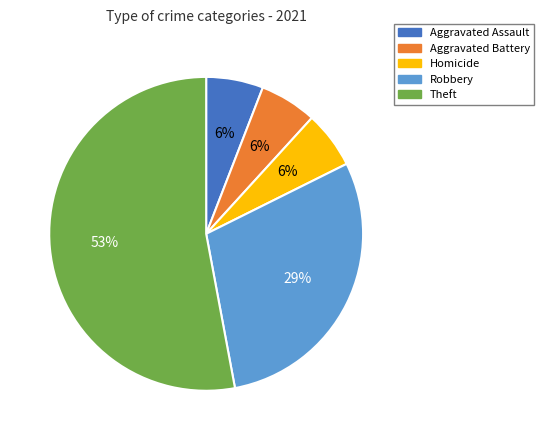

Which has a higher value, Homicide or Theft?

Theft